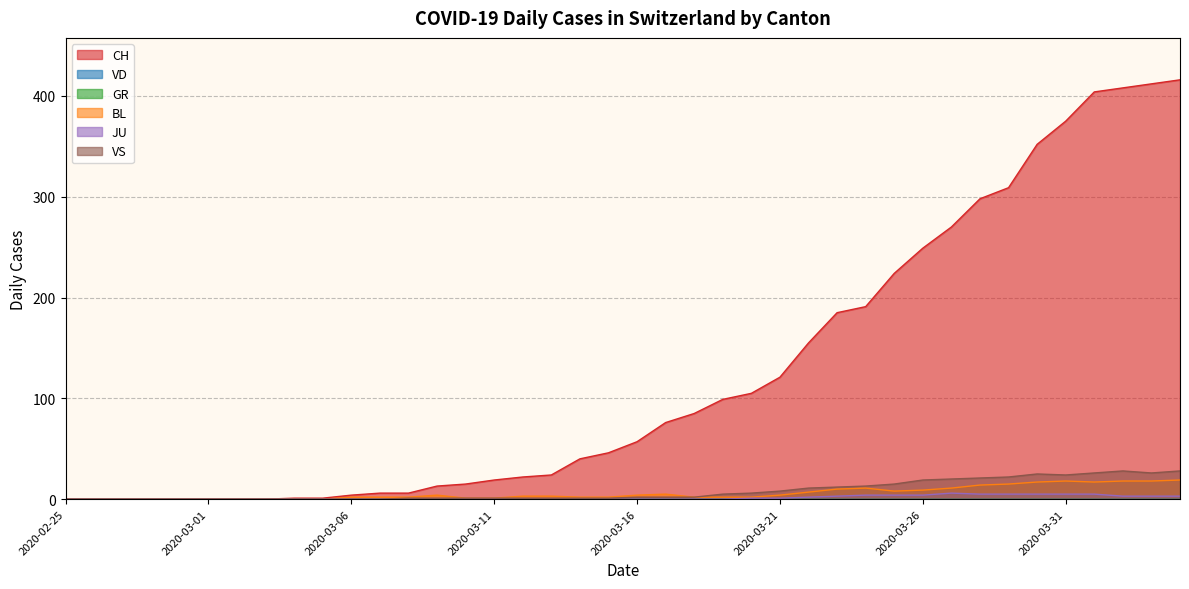

What is the difference between the maximum and second lowest values in the BL series?

19